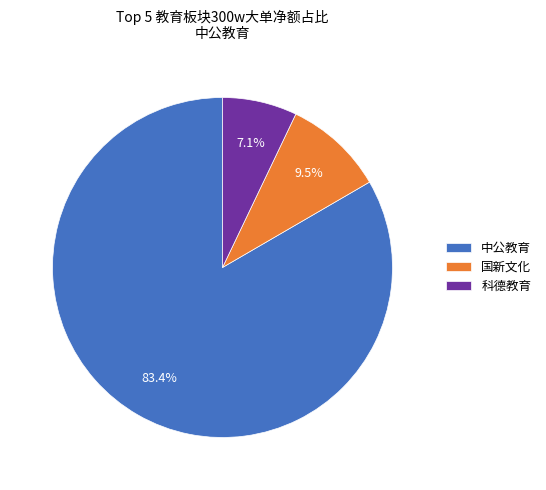

What is the smallest slice in the pie chart?

科德教育